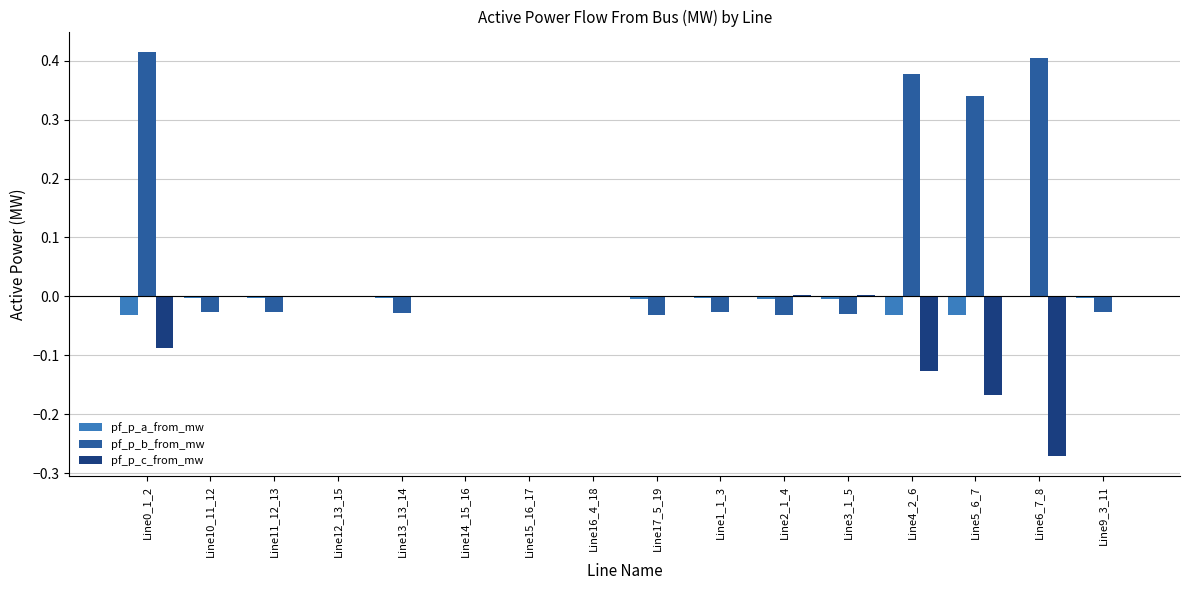

The pf_p_b_from_mw series shows -0.0 at Line16_4_18. True or false?

True